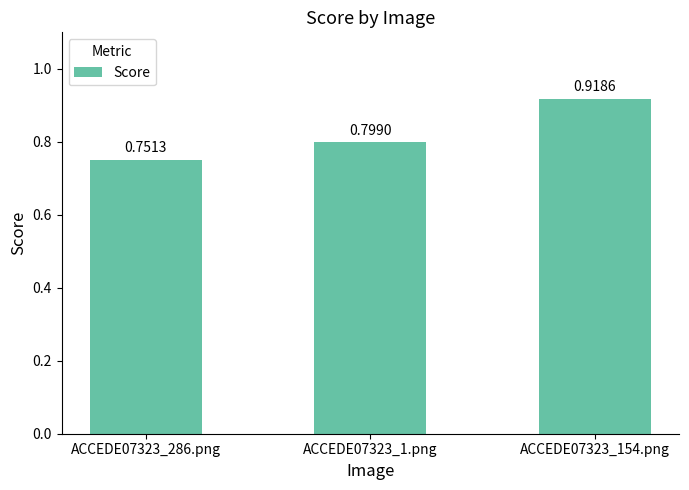

What is the label of the 3rd bar from the left?

ACCEDE07323_154.png